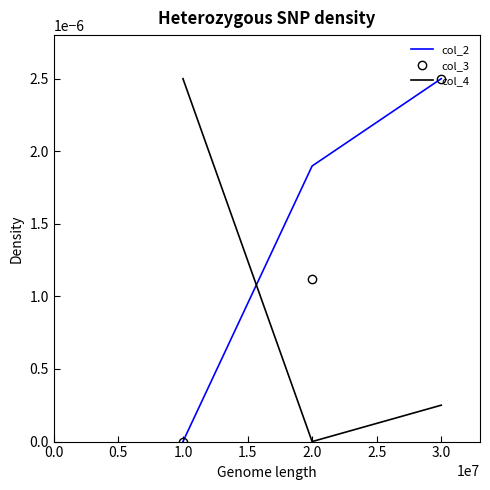

Which category has the highest value in the col_3 series?

3.0